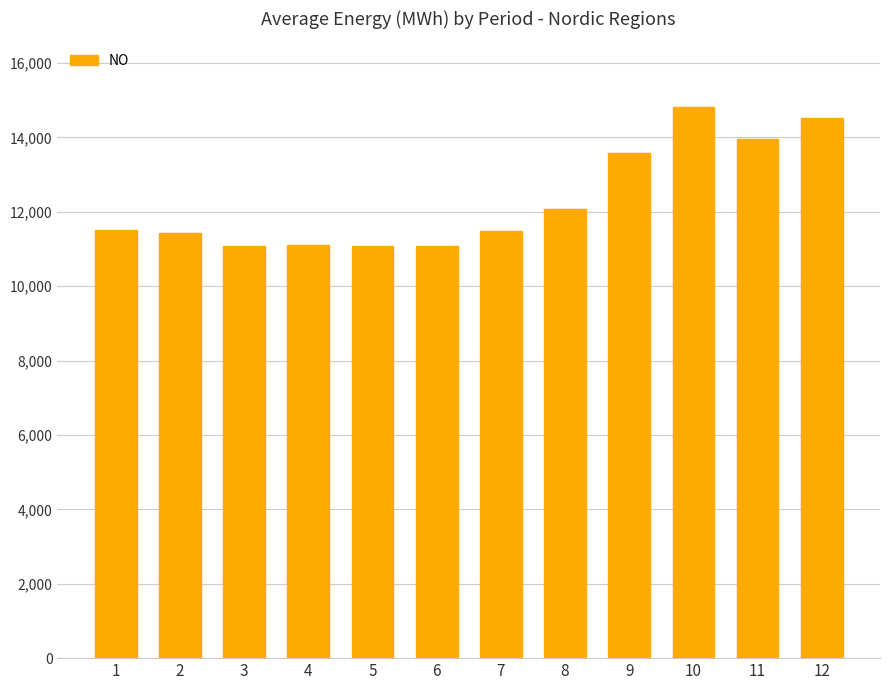

What is the average value?

12309